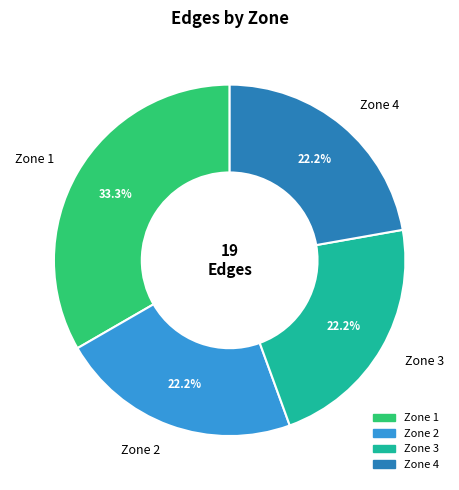

Which slice is the largest?

Zone 1